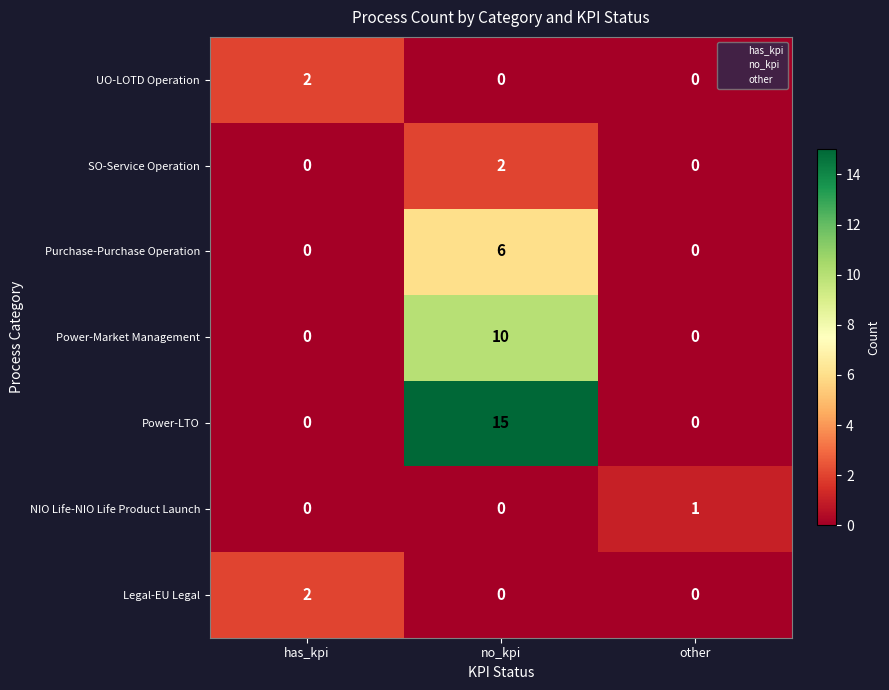

The value of UO-LOTD Operation at has_kpi is 3. True or false?

False